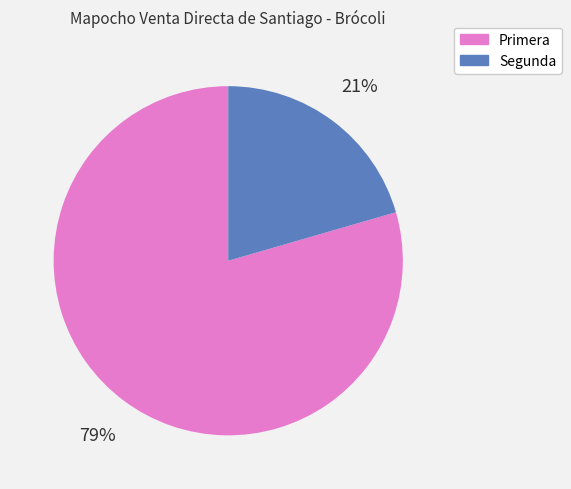

Which category has the smallest portion of the pie?

Segunda